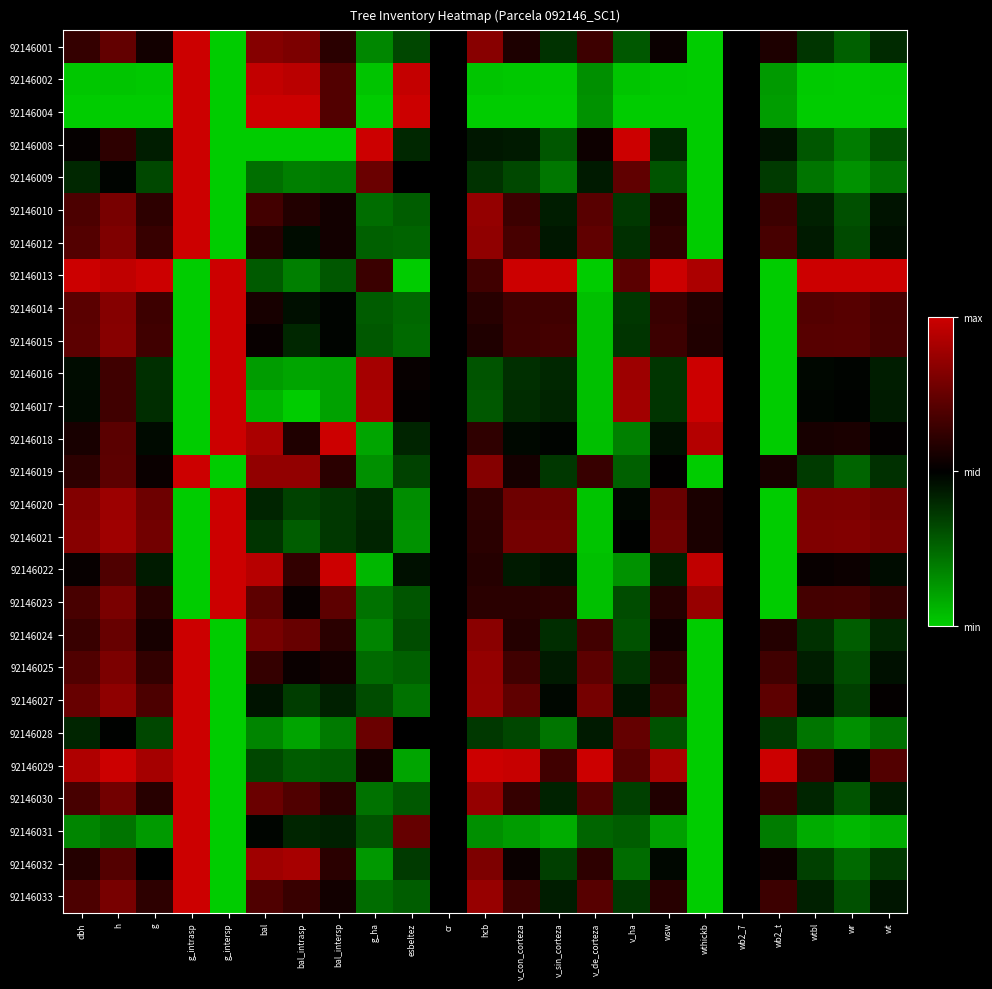

Which series has the largest total across all categories?

92146013